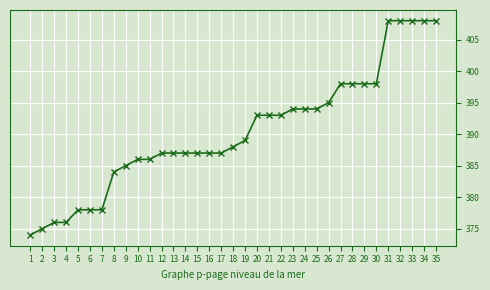

What is the greatest value displayed?

408